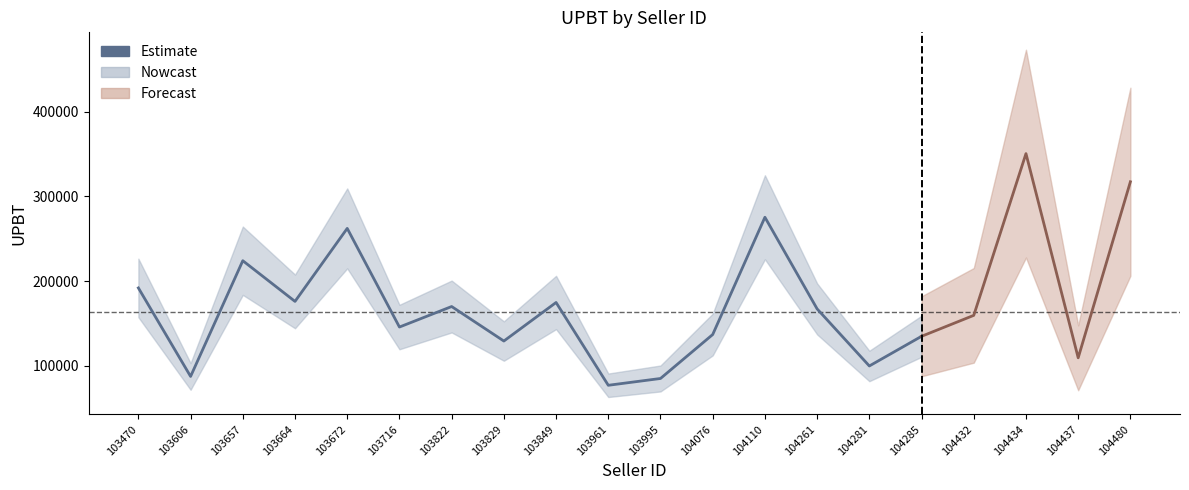

What is the value of the 9th point from the left?

174752.3